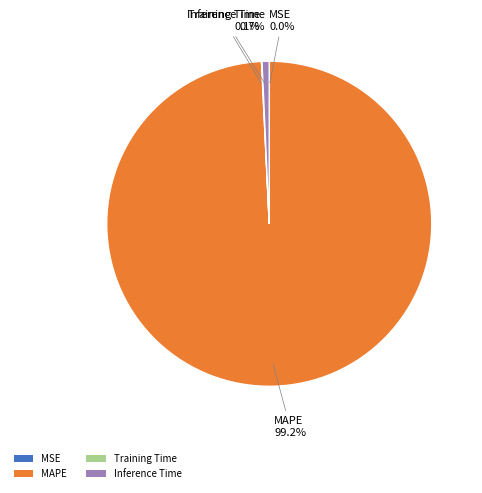

The MAPE slice represents 89% of the pie. True or false?

False